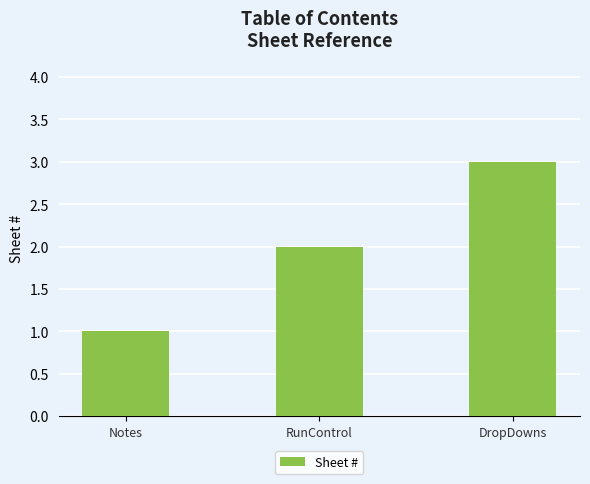

How many bars are there in total?

3